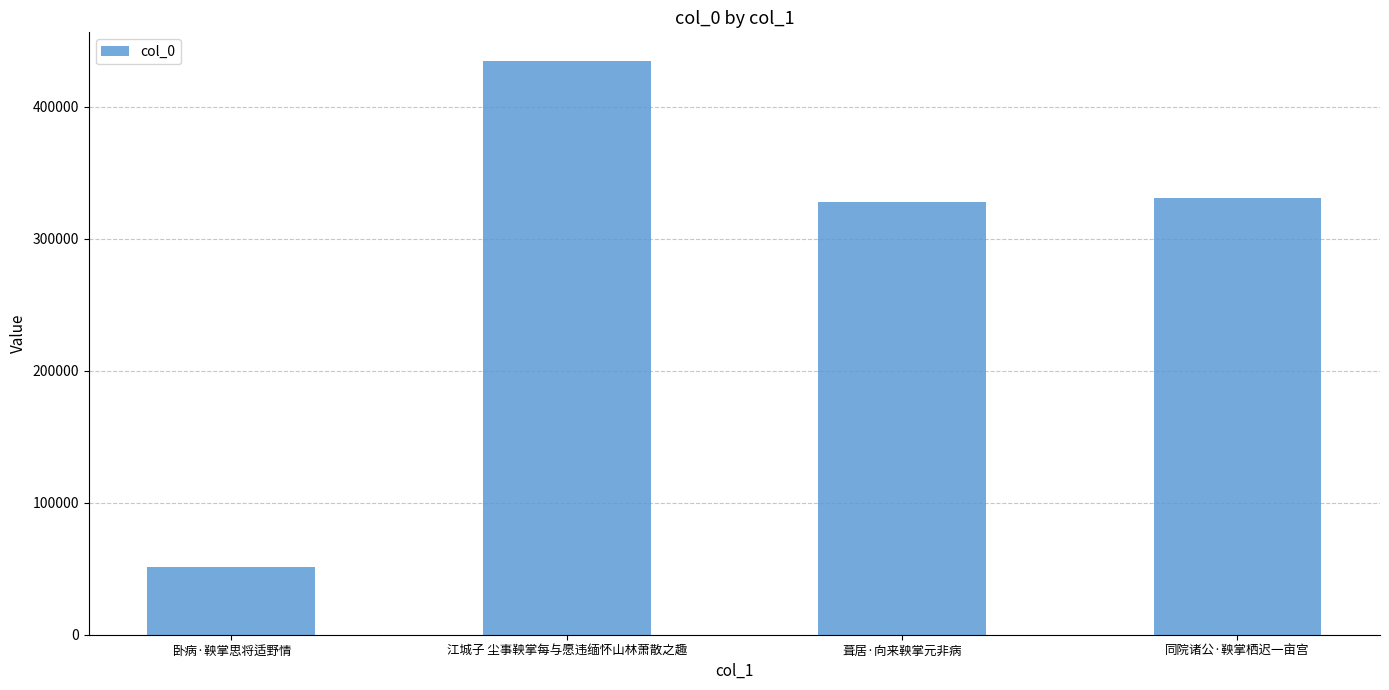

Is it true that the value at 卧病·鞅掌思将适野情 is 73956?

False